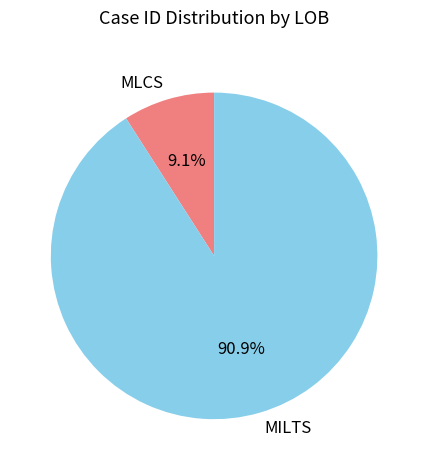

How many slices are in this pie chart?

2